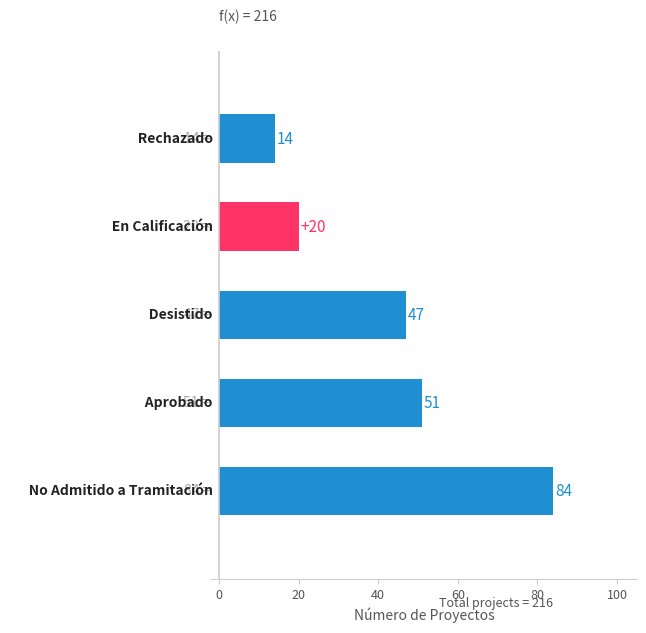

How many distinct data groups are displayed?

1